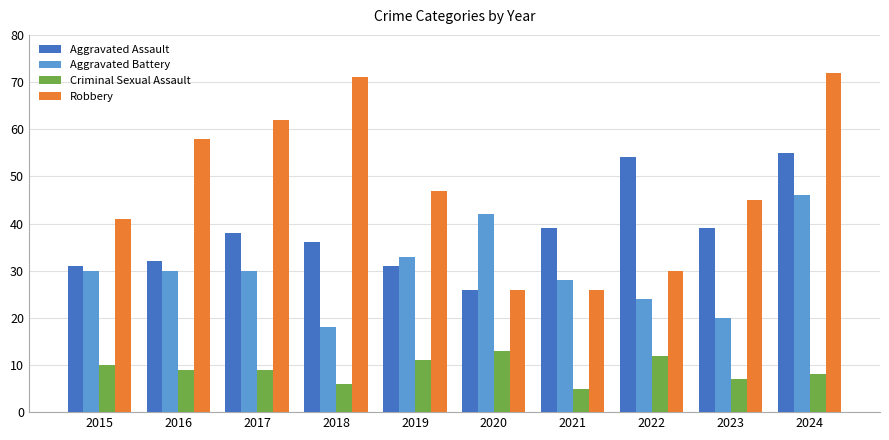

Which category has the highest value in the Aggravated Battery series?

2024